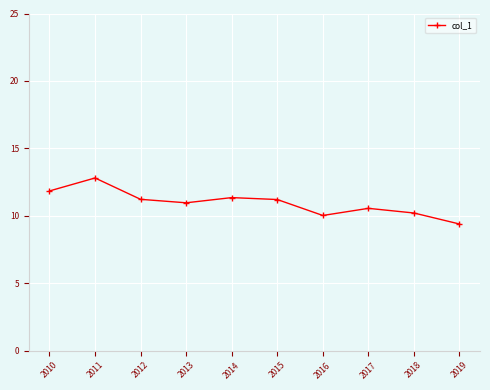

The value at 2010 is 11.8. True or false?

True